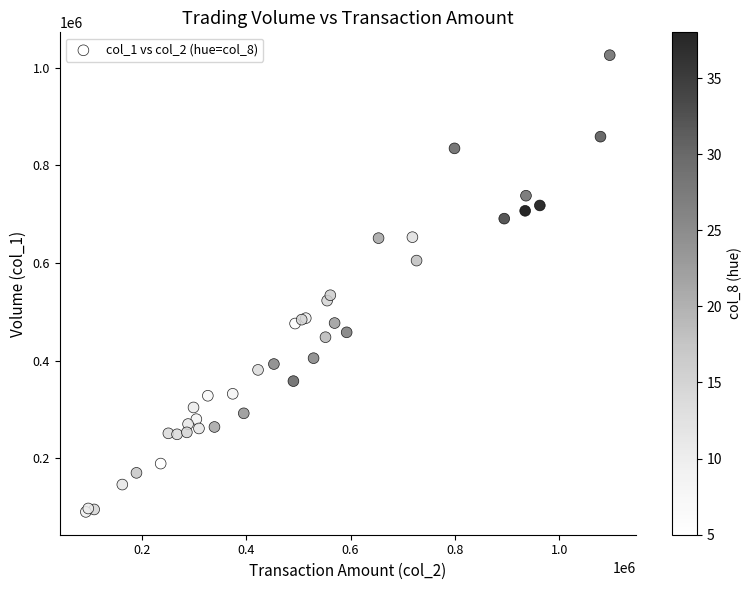

What Y value in the scatter plot is closest to 558000?

534000